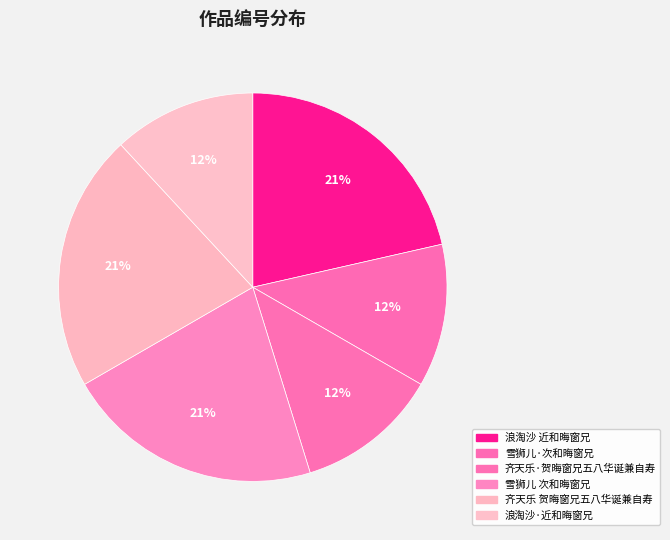

Is it true that 雪狮儿 次和晦窗兄 is 21% of the pie?

True